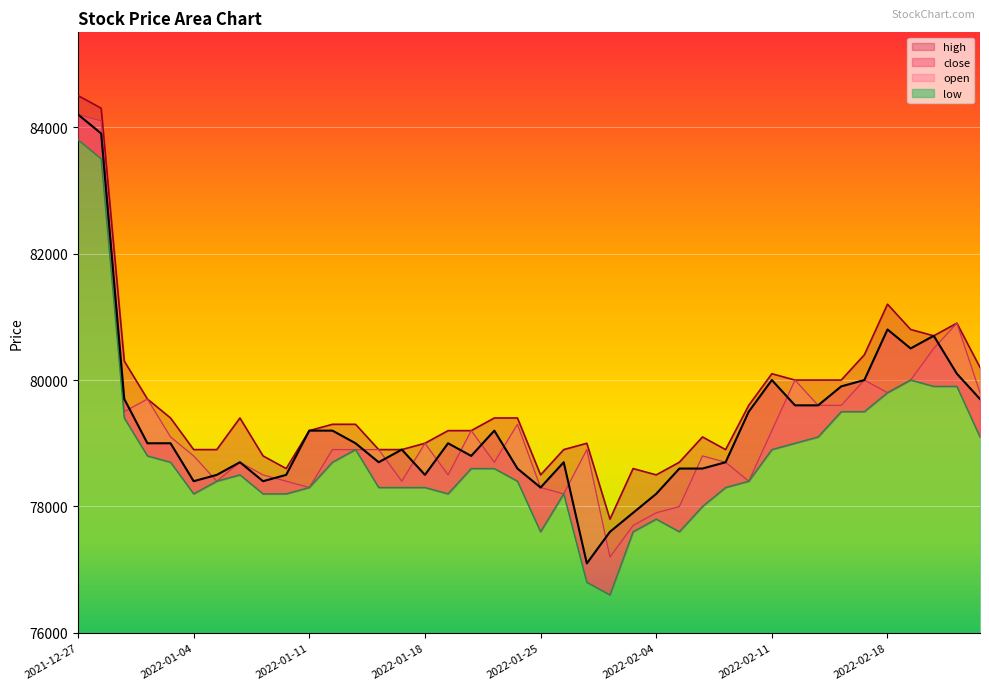

What are all the series names shown in the legend?

open, close, high, low